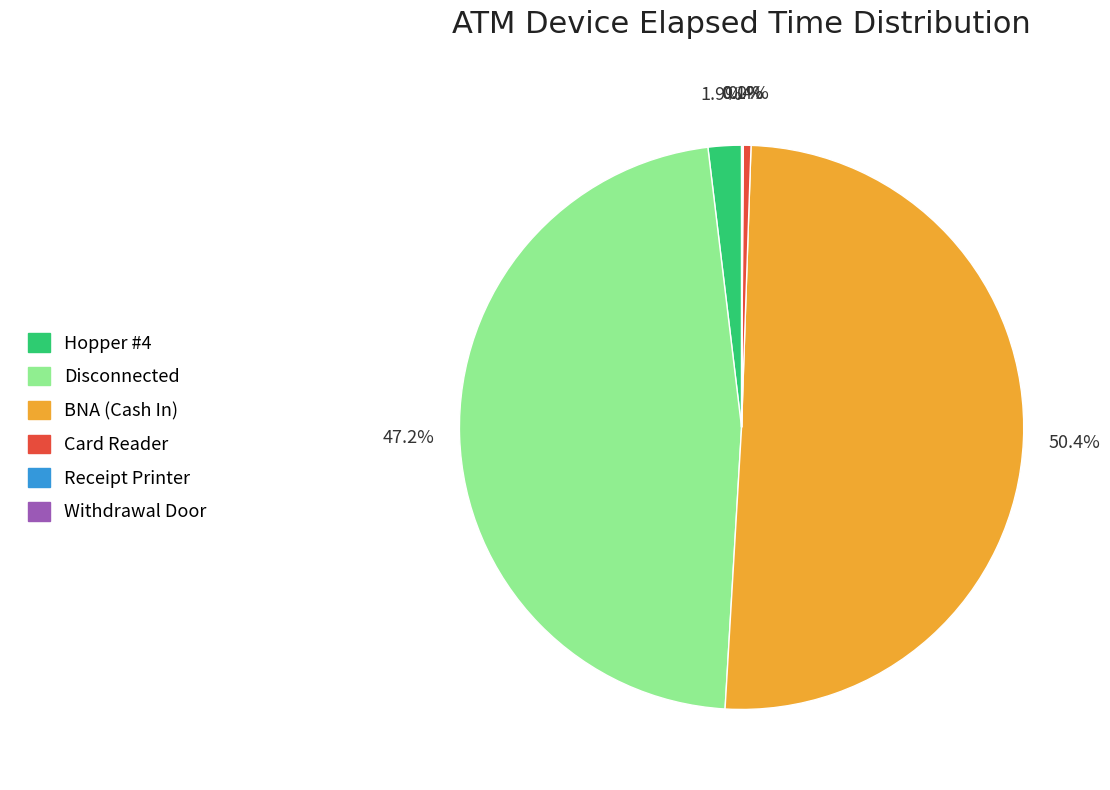

What percentage do Card Reader and BNA (Cash In) together represent?

50.8%